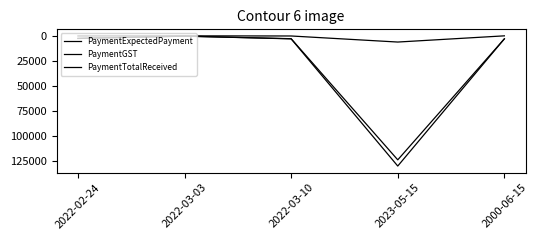

Count the number of data series in this chart.

3